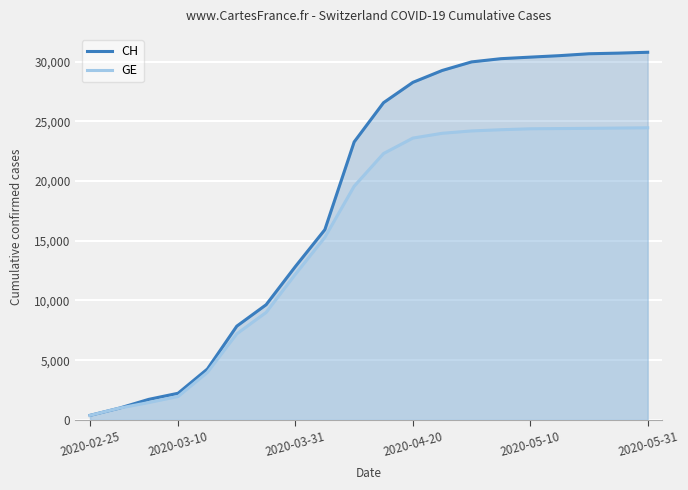

Rank the series at 2020-03-10 from highest to lowest value.

CH, GE